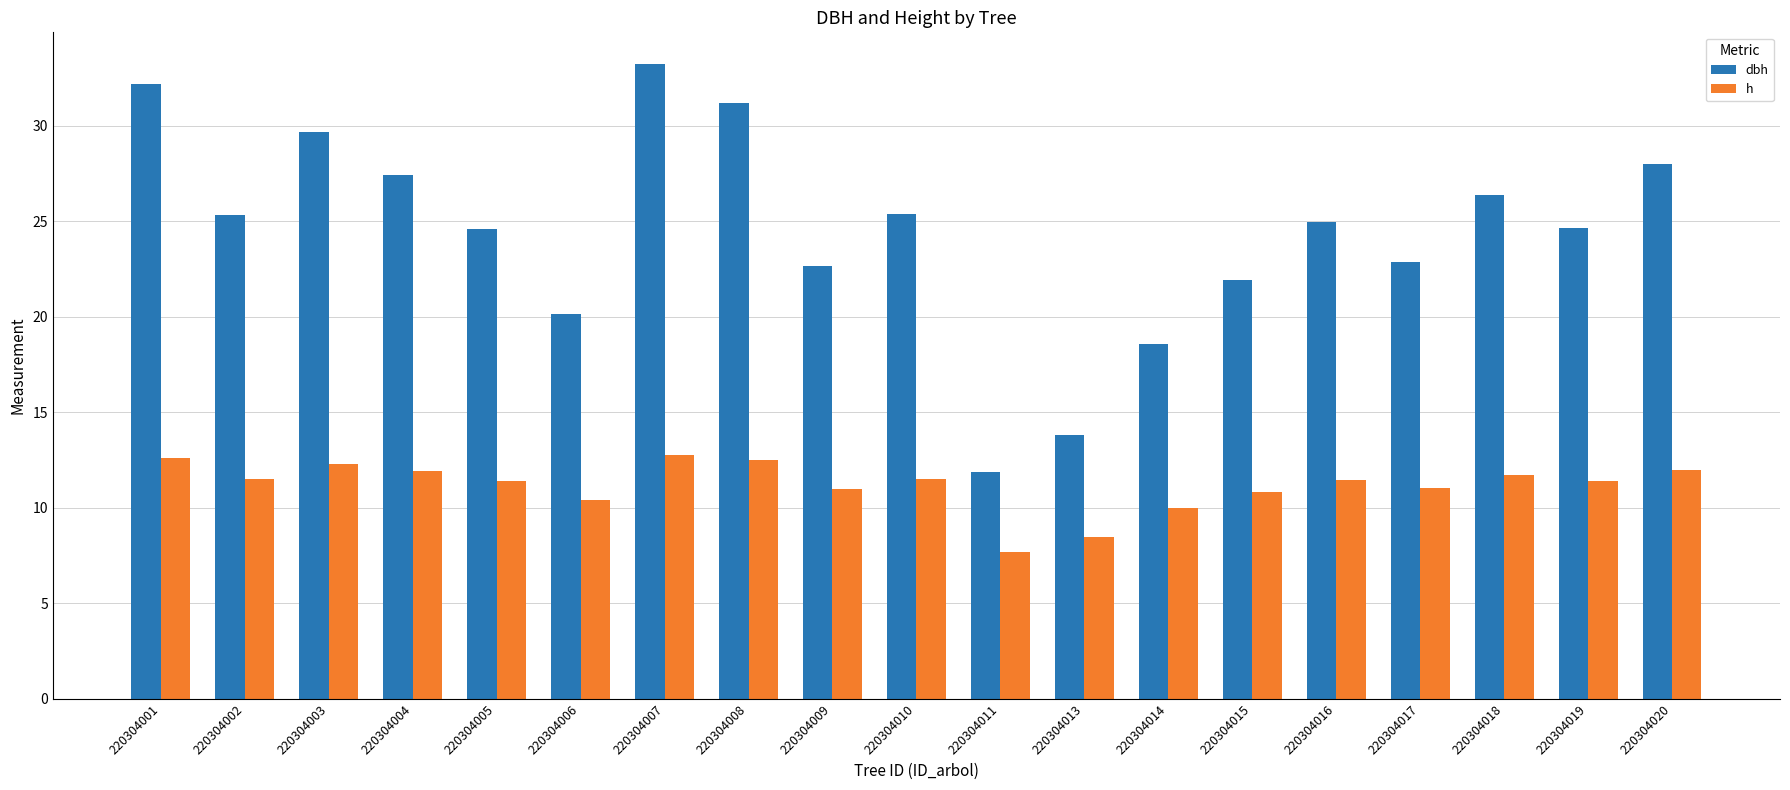

Does the chart contain any negative values?

No